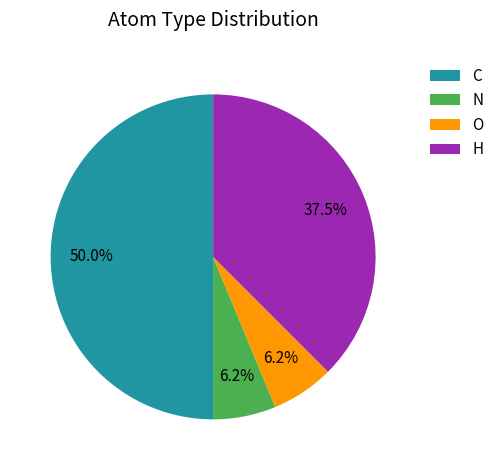

Count the number of slices in the pie.

4